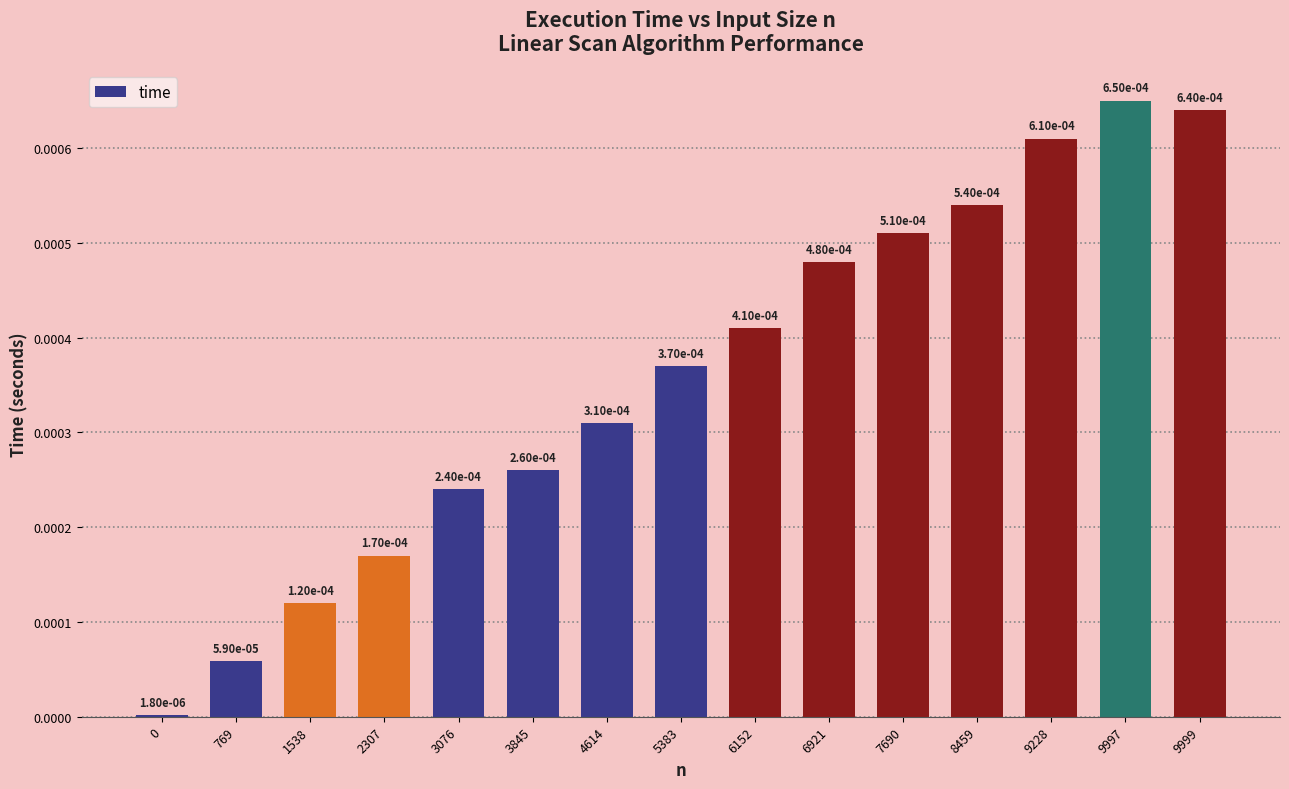

List the labels in order of value, smallest first.

0, 769, 1538, 2307, 3076, 3845, 4614, 5383, 6152, 6921, 7690, 8459, 9228, 9999, 9997